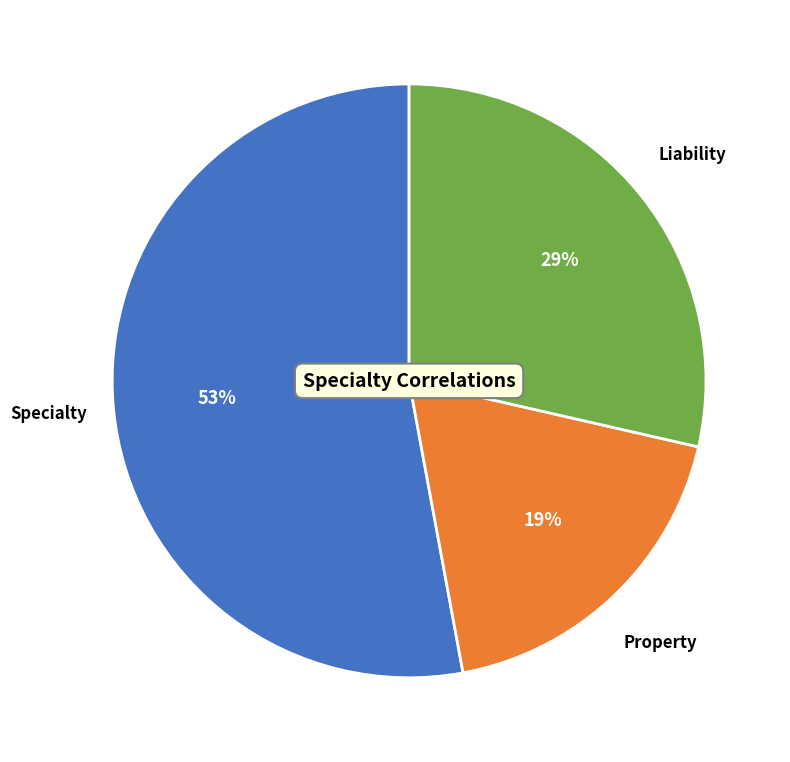

Is there a majority slice in this chart?

Yes